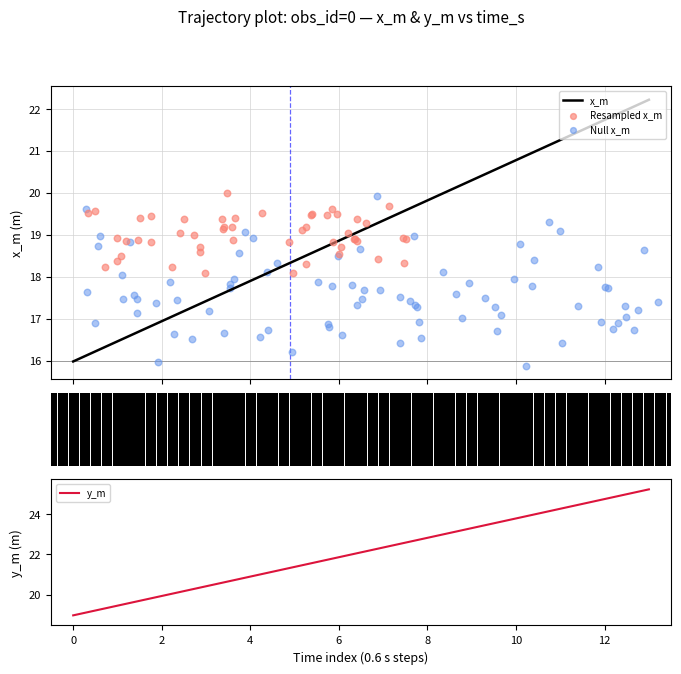

Which series contains the highest Y value?

x_m